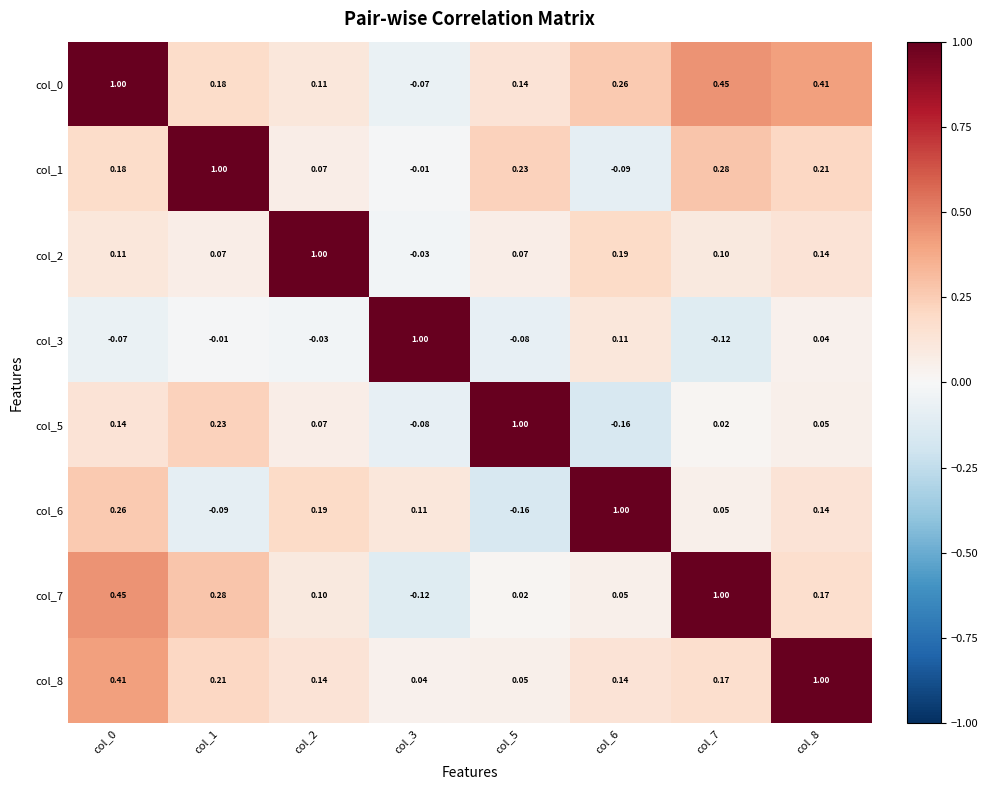

Is the value of col_3 at col_6 greater than the value of col_2 at col_5?

Yes